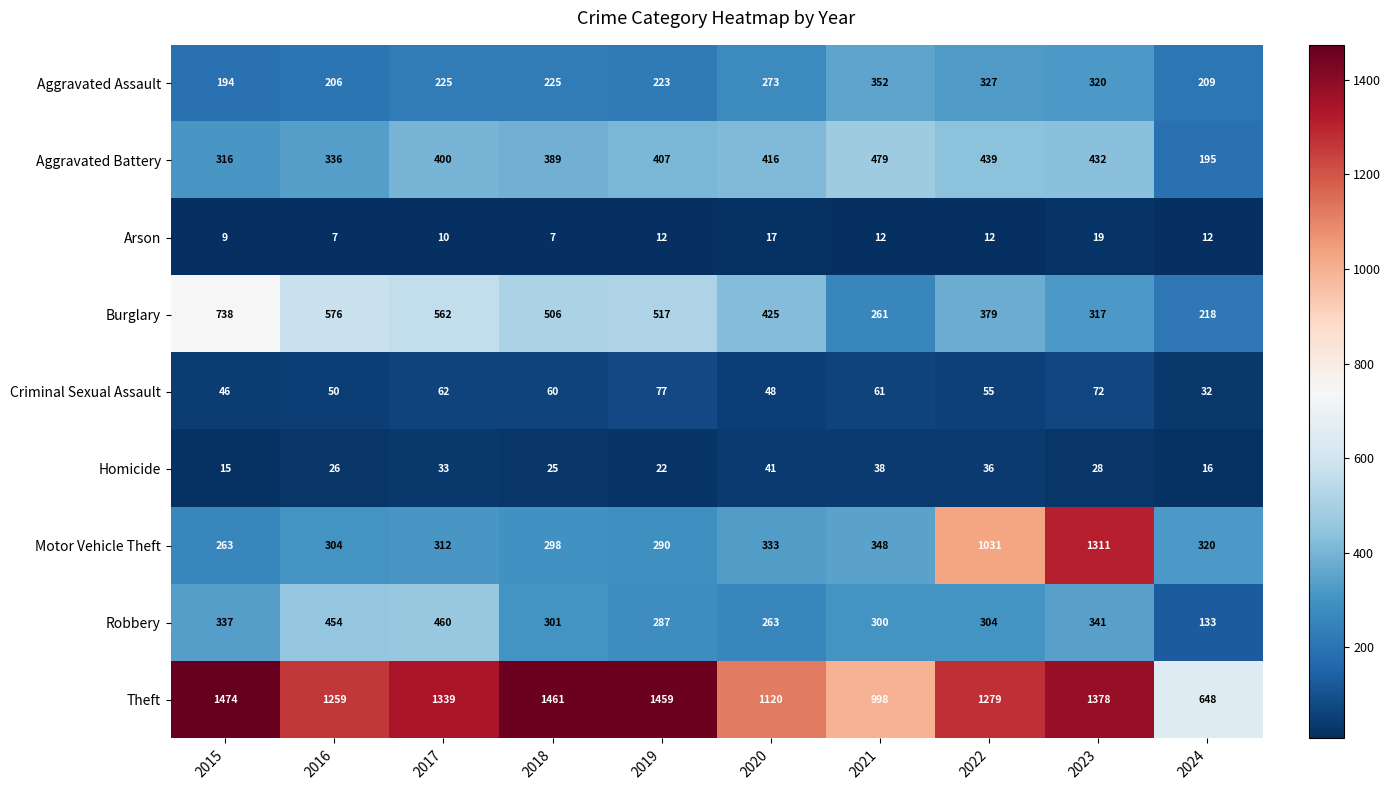

At 2015, list the series in order from largest to smallest.

Theft, Burglary, Robbery, Aggravated Battery, Motor Vehicle Theft, Aggravated Assault, Criminal Sexual Assault, Homicide, Arson